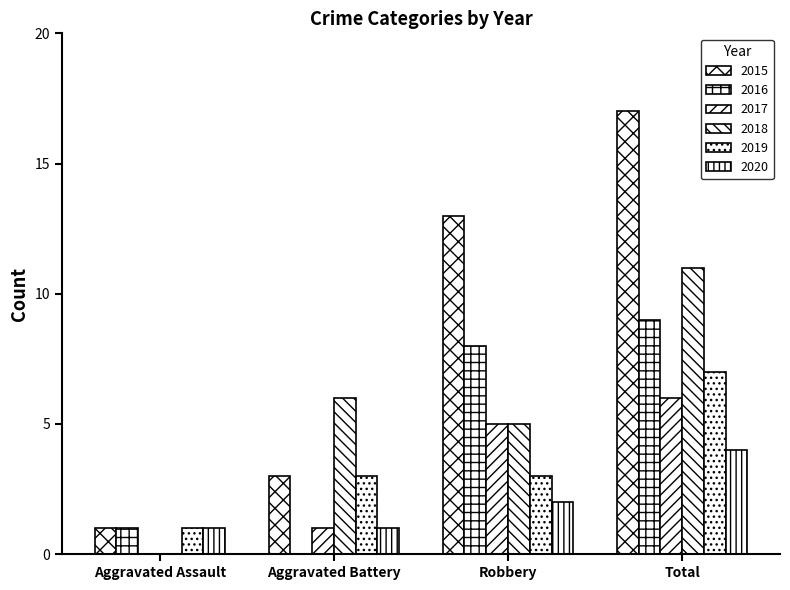

How many groups of bars are there?

4